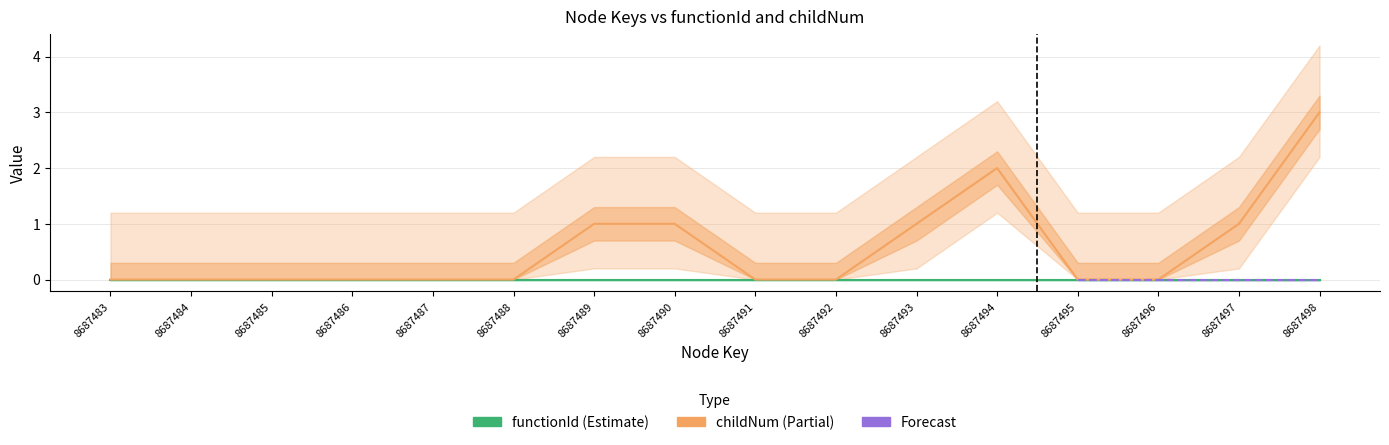

Is it true that the value at 8687492 is 2?

False